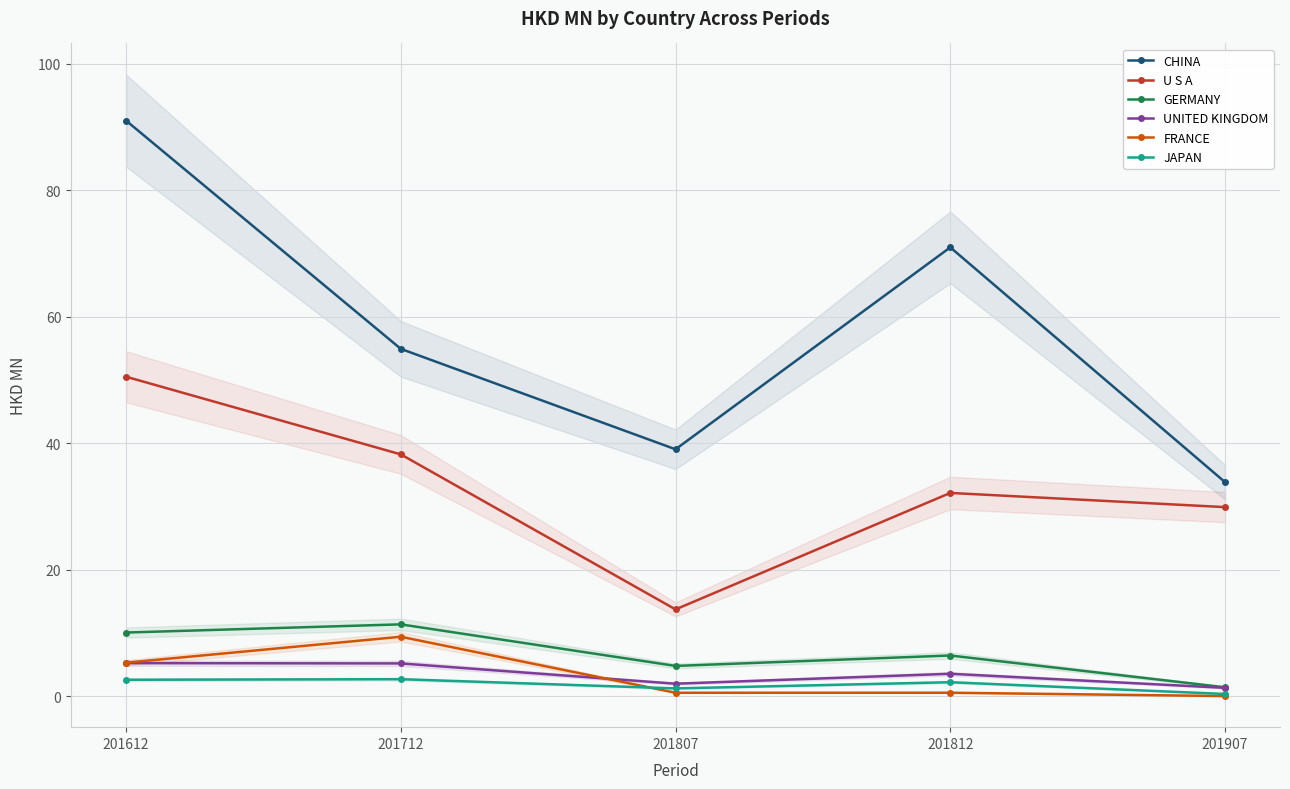

Which series has the widest spread of values?

CHINA